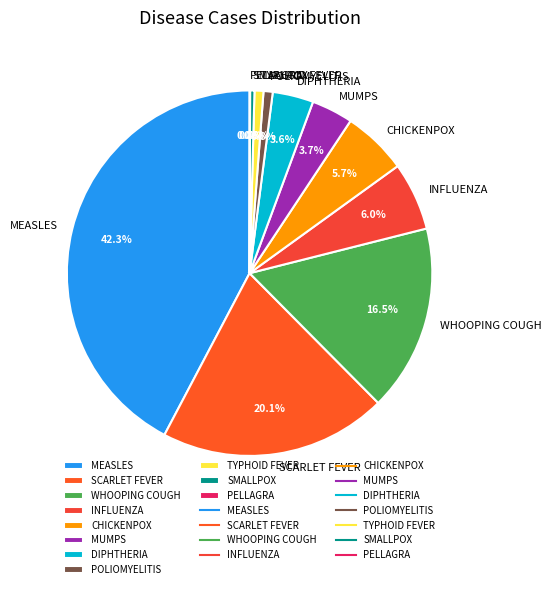

What is the largest slice in the pie chart?

MEASLES